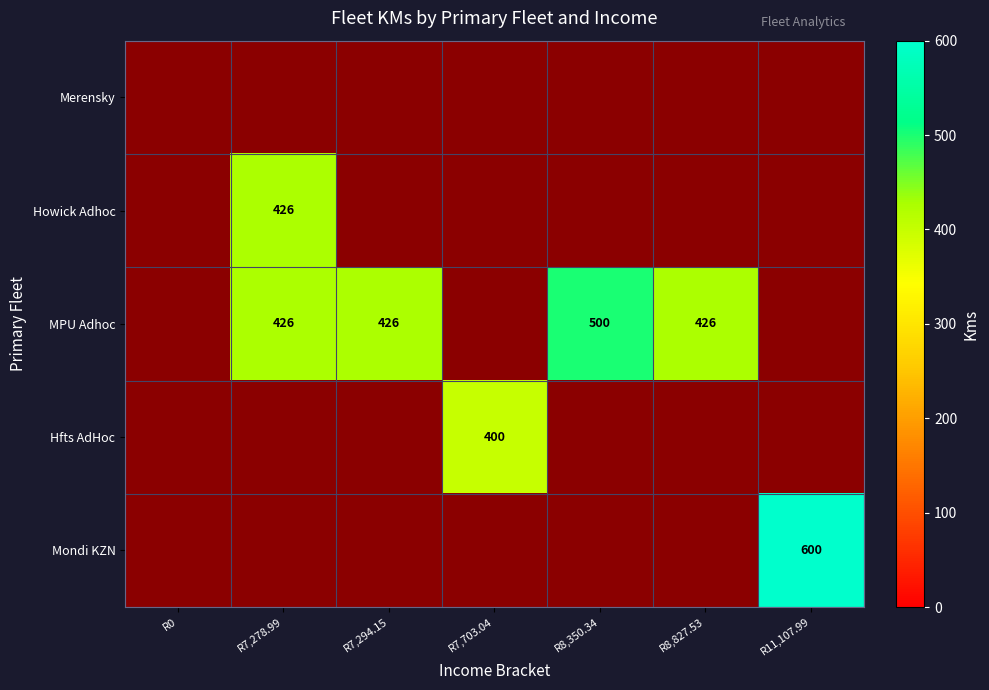

The MPU Adhoc series shows 426 at R7,278.99. True or false?

True